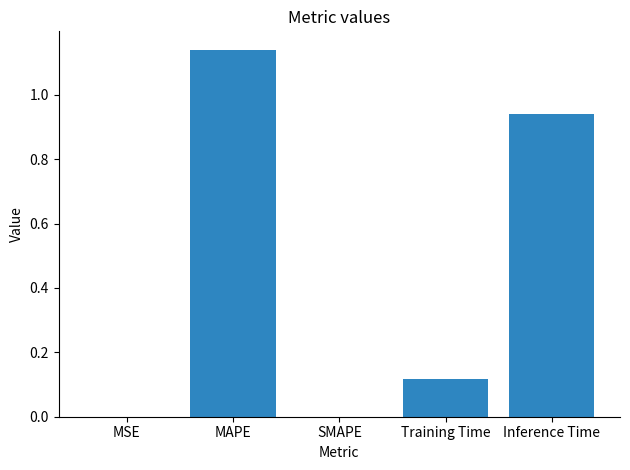

What is the sum of all values?

2.2